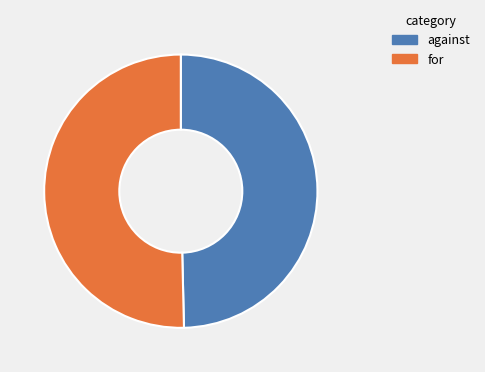

What is the ratio of the value at for to the value at against?

1.0